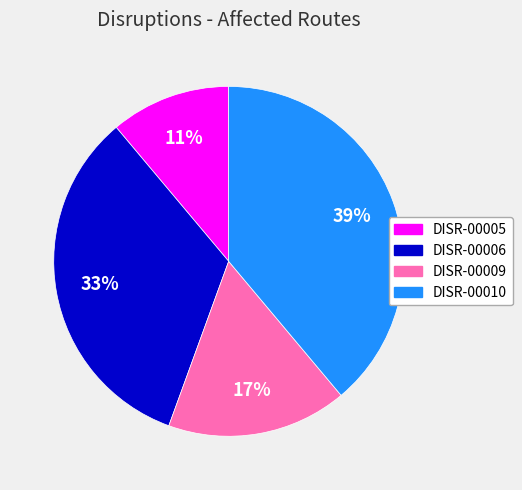

To the nearest percent, what percentage of the pie is DISR-00010?

39%